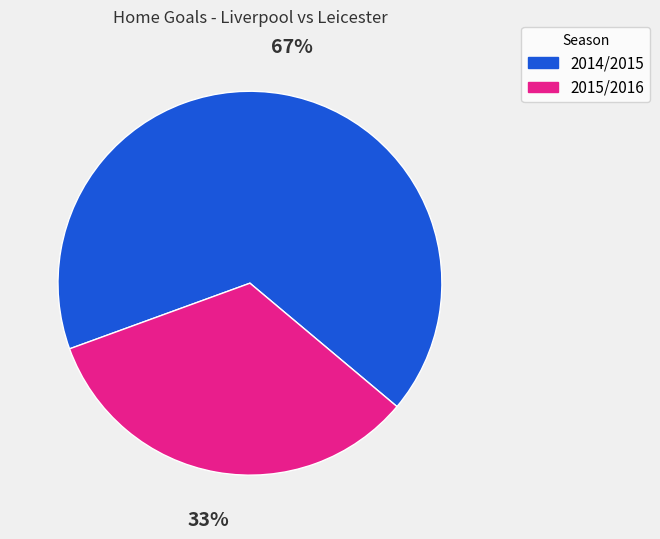

Is 2014/2015 the majority of the pie?

Yes